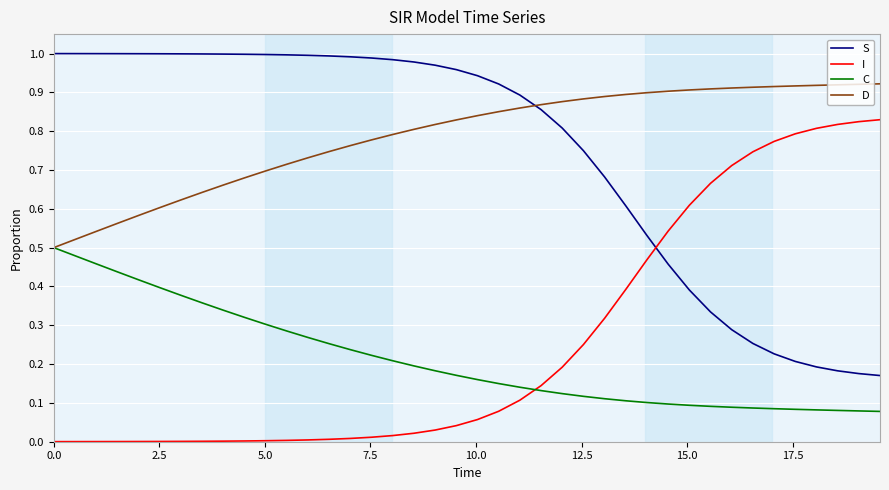

True or false: D and S intersect in this chart.

True